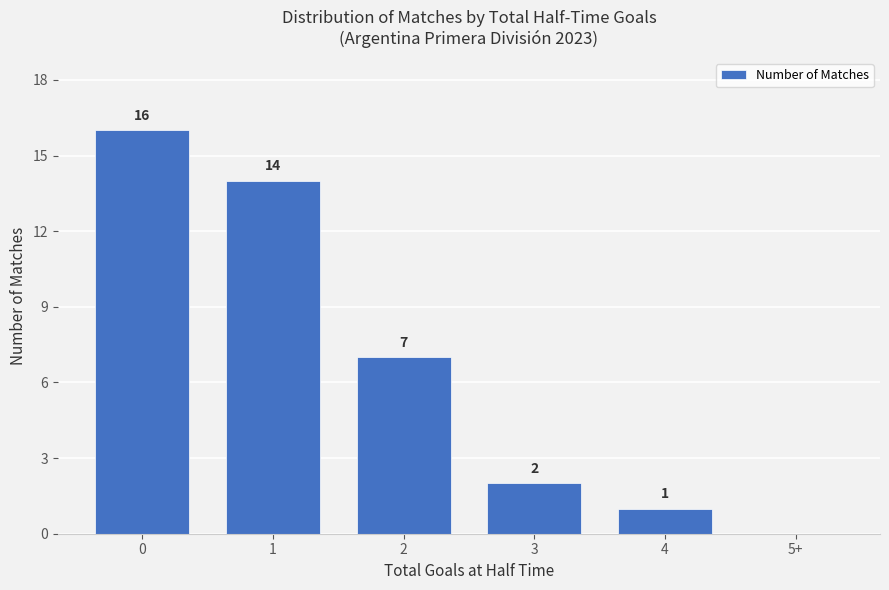

True or false: the data shows 7 at 2.

True